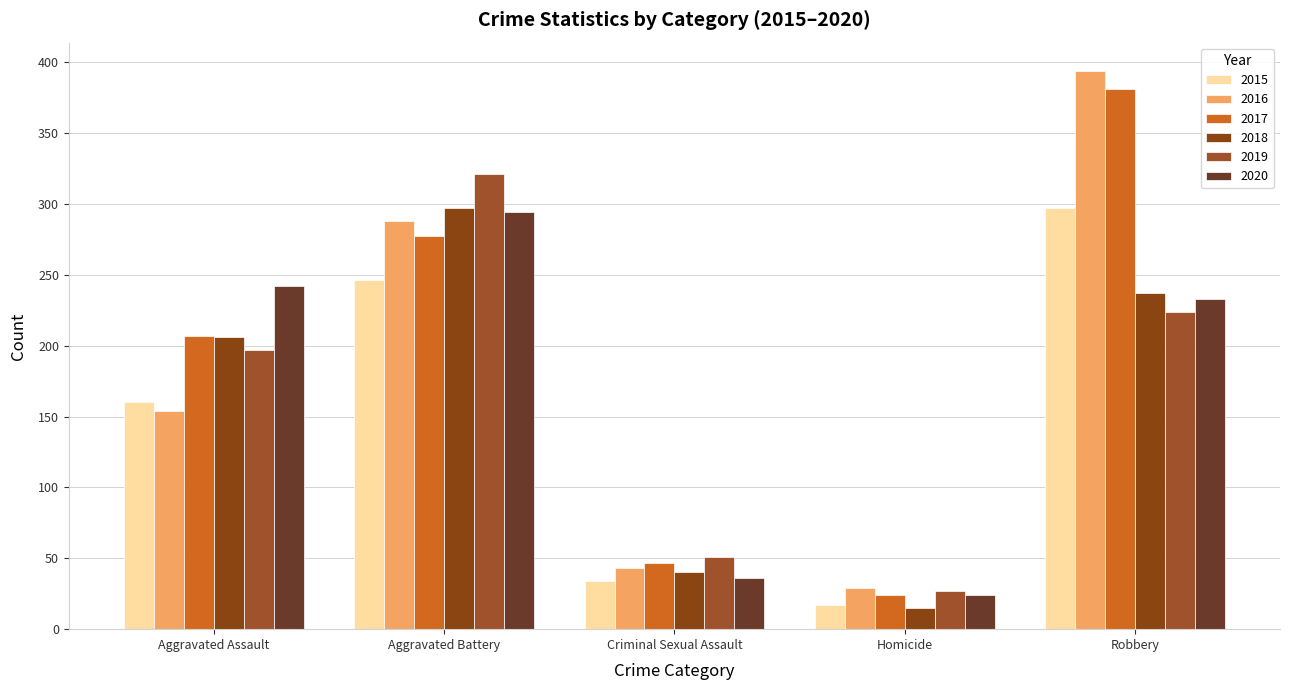

Between Aggravated Assault and Aggravated Battery, which series saw the biggest shift?

2016